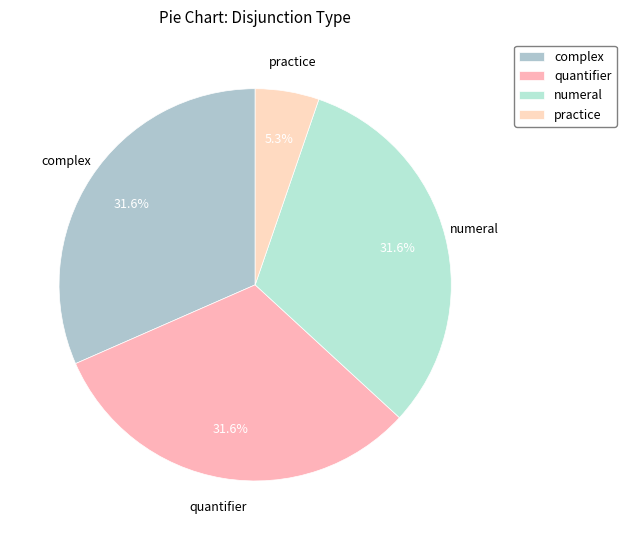

To the nearest percent, what is the combined percentage of practice and numeral?

37%